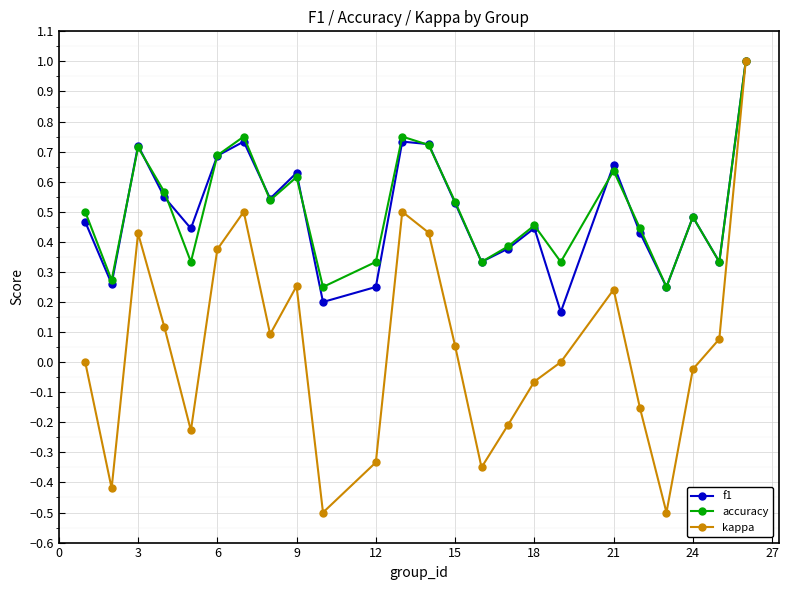

What is the maximum value for kappa?

1.0